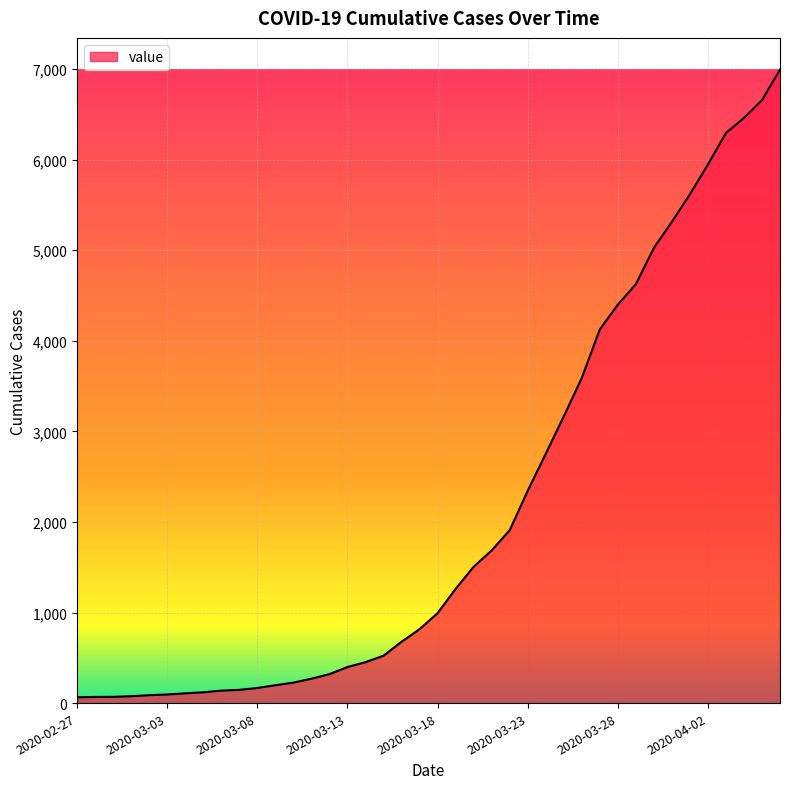

What is the greatest value displayed?

6995